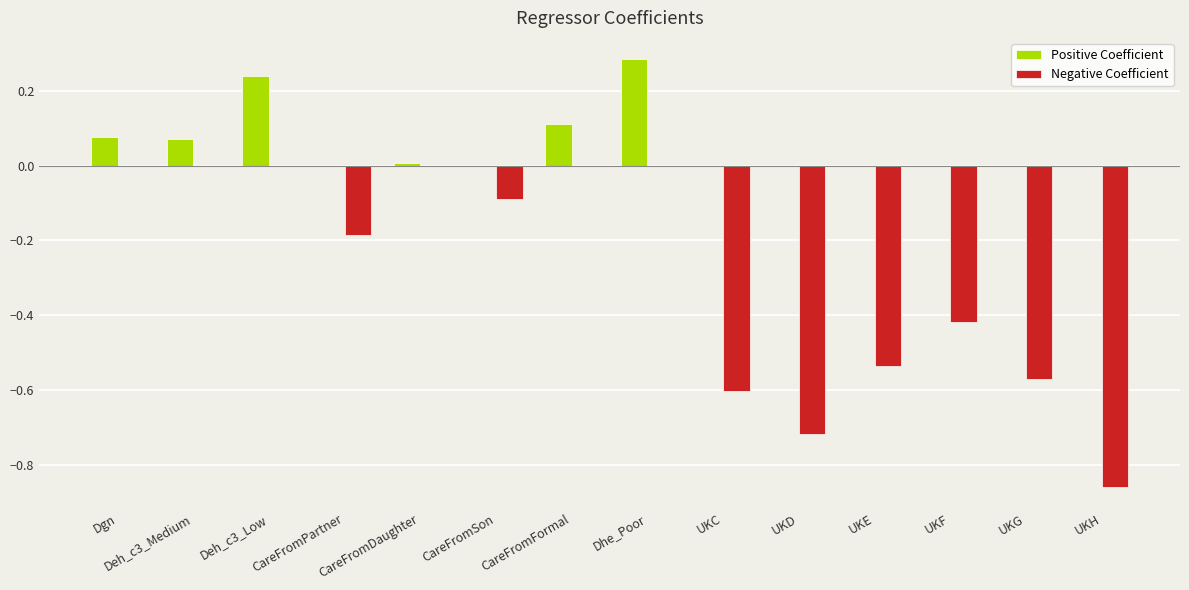

Which series has the largest total across all categories?

Positive Coefficient